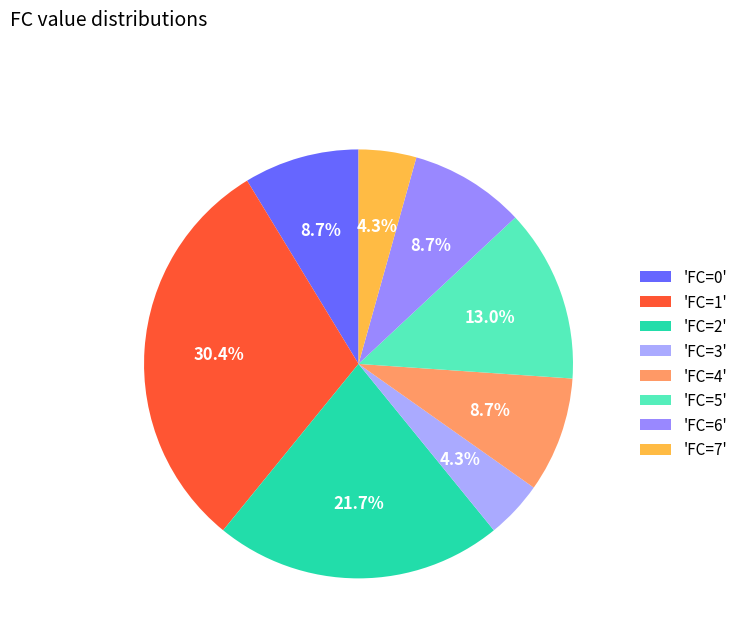

Which slice is the smallest?

FC=3